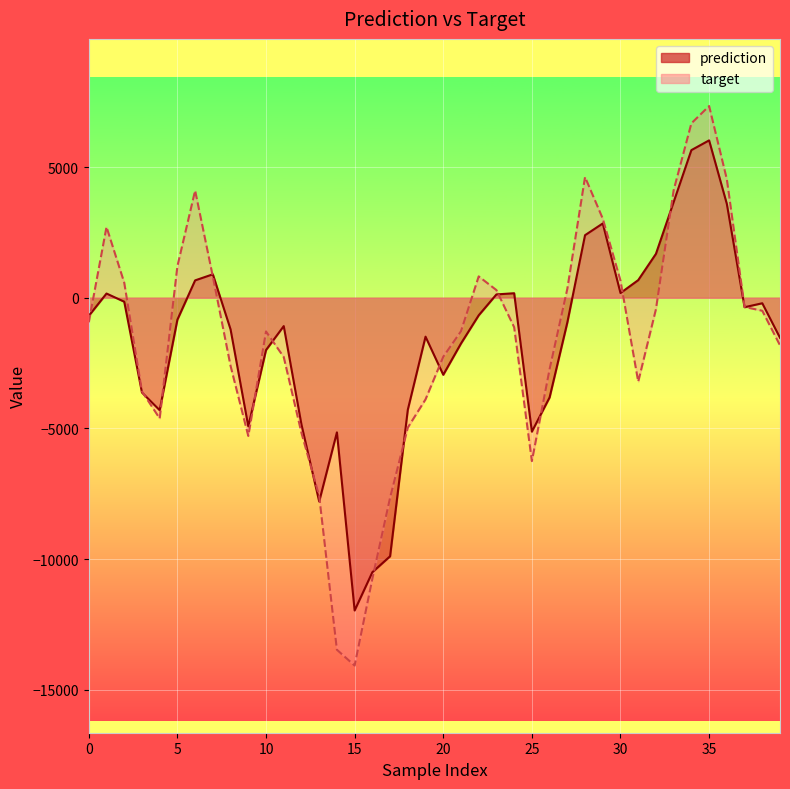

What is the value of the prediction point at the 27th from the left?

-3815.9